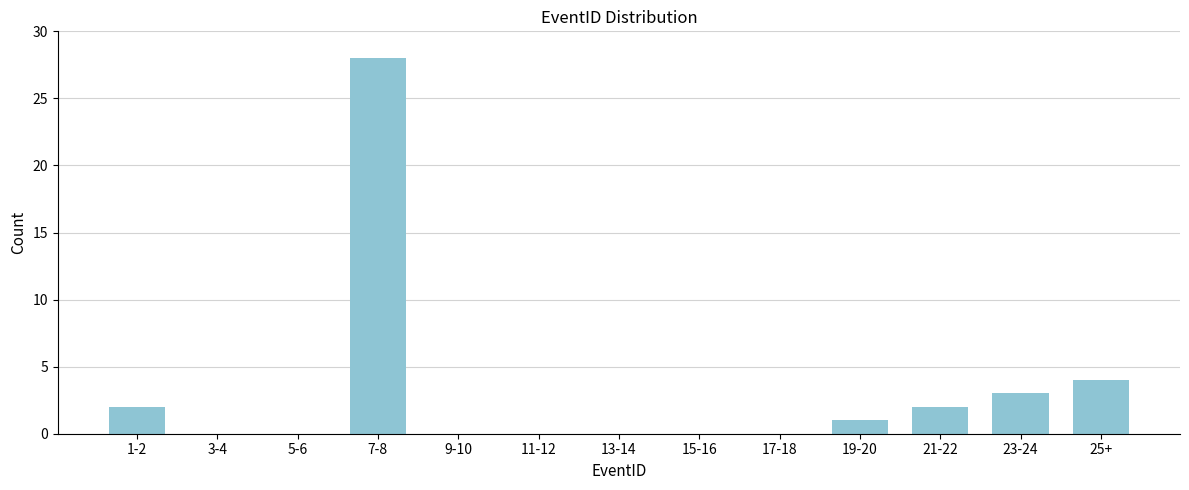

Reading left to right, transcribe all the data shown in this chart.

1-2=2	3-4=0	5-6=0	7-8=28	9-10=0	11-12=0	13-14=0	15-16=0	17-18=0	19-20=1	21-22=2	23-24=3	25+=4